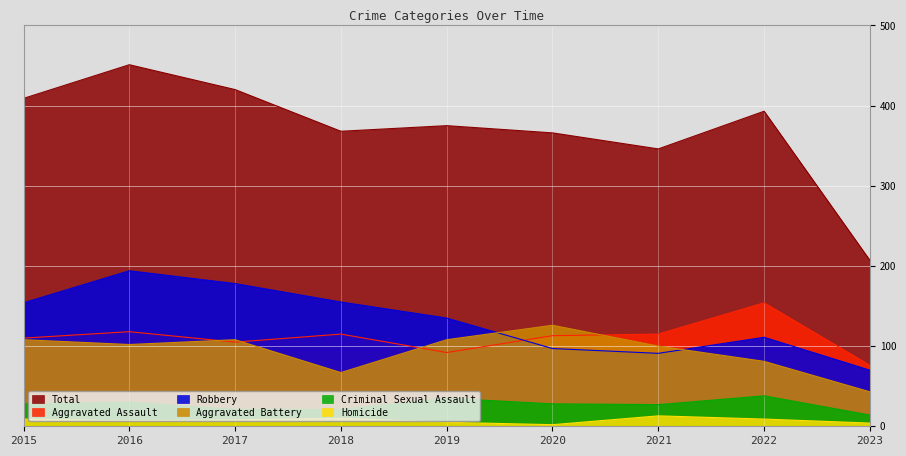

What is the difference between the Criminal Sexual Assault values at 2019 and 2016?

5